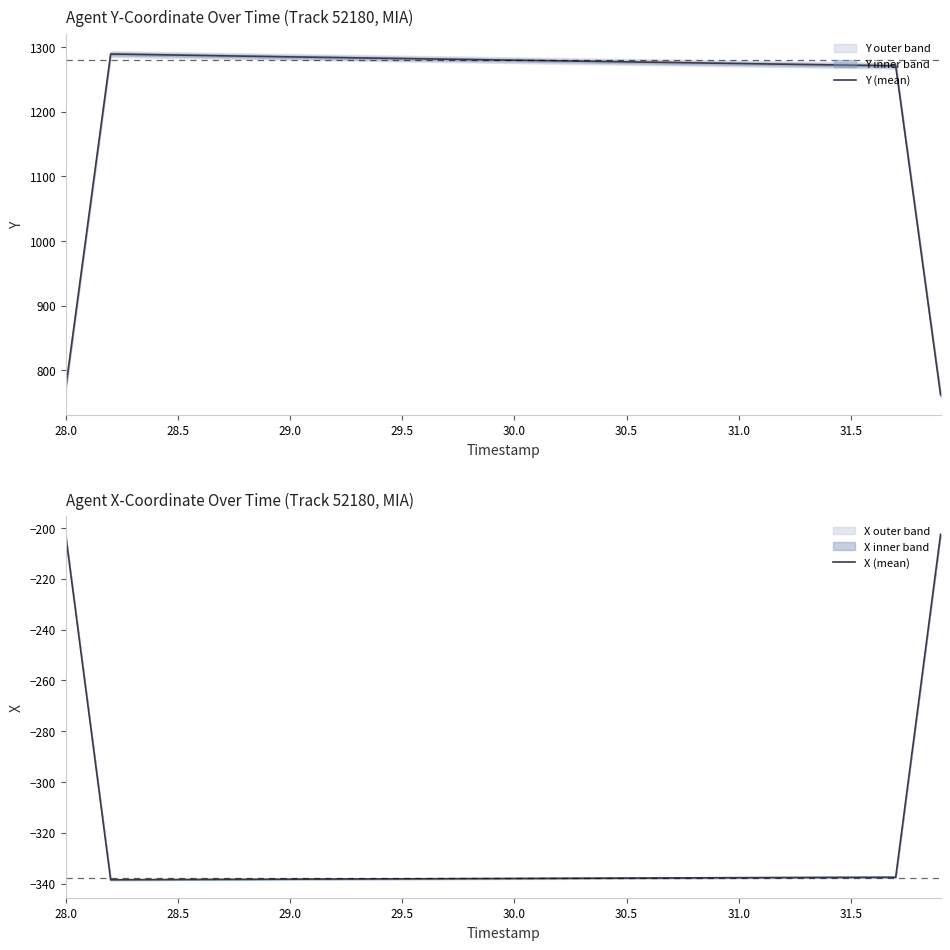

Reading left to right, list all the values displayed in this chart.

Y (mean): 773.9	1031.7	1289.3	1288.7	1288.2	1287.6	1287.1	1286.5	1286.0	1285.4	1284.9	1284.4	1283.8	1283.3	1282.8	1282.3	1281.8	1281.3	1280.8	1280.3	1279.8	1279.2	1278.7	1278.2	1277.7	1277.2	1276.7	1276.1	1275.6	1275.1	1274.6	1274.1	1273.6	1273.1	1272.5	1272.0	1271.5	1271.0	1016.6	762.3
X (mean): -203.1	-270.8	-338.5	-338.4	-338.4	-338.4	-338.4	-338.3	-338.3	-338.3	-338.2	-338.2	-338.2	-338.2	-338.1	-338.1	-338.1	-338.1	-338.0	-338.0	-338.0	-337.9	-337.9	-337.9	-337.8	-337.8	-337.8	-337.8	-337.7	-337.7	-337.7	-337.6	-337.6	-337.6	-337.5	-337.5	-337.5	-337.5	-270.0	-202.5